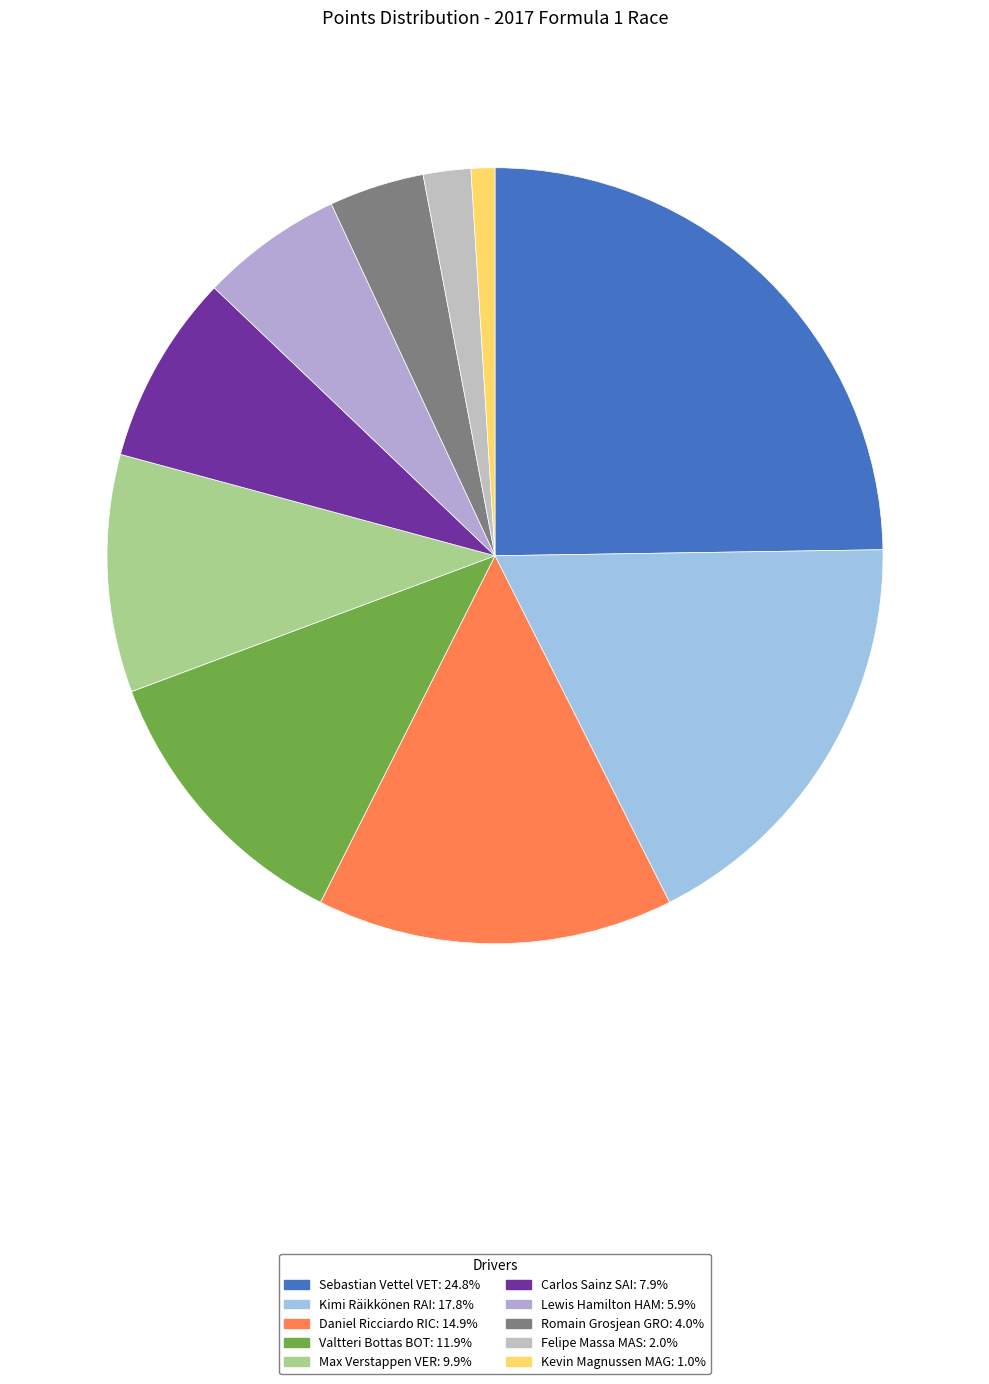

Count the number of slices in the pie.

10